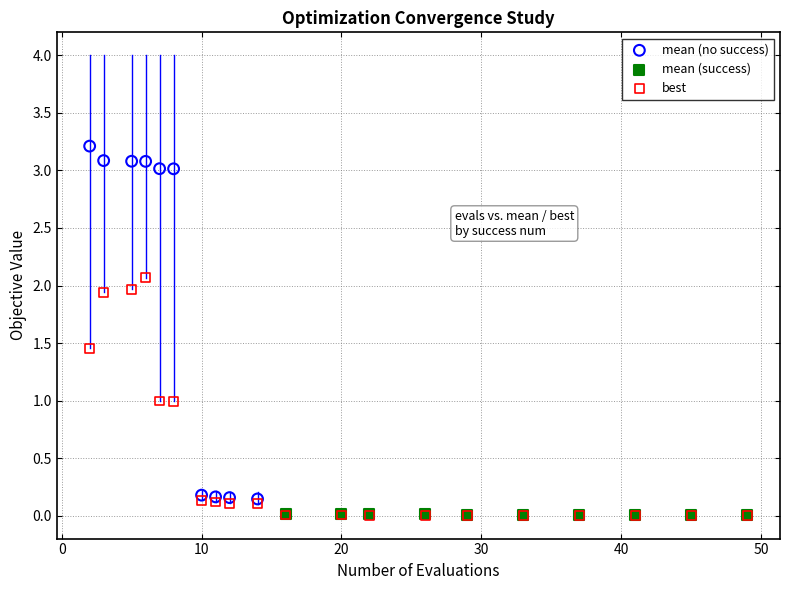

Which series reaches the maximum Y coordinate?

mean (no success)